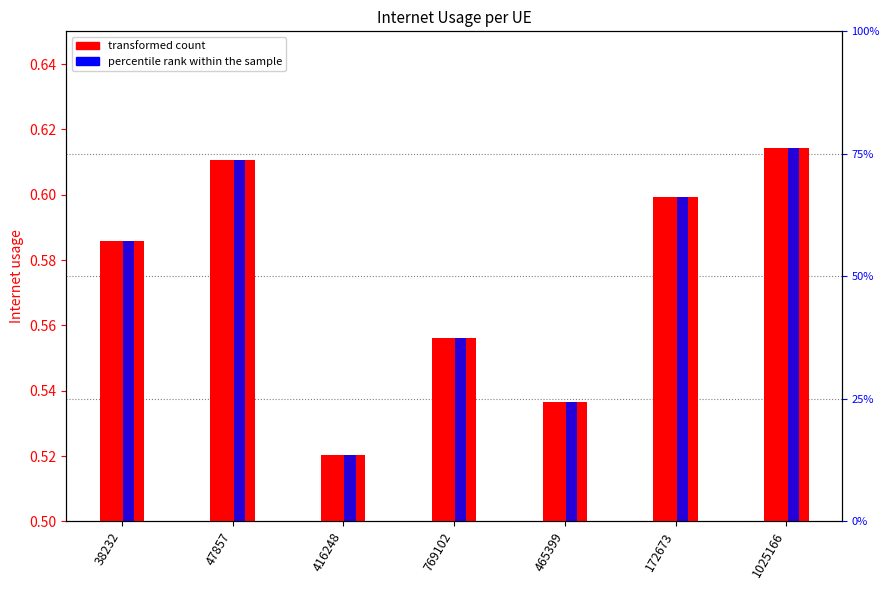

What is the label of the 3rd bar from the right?

465399